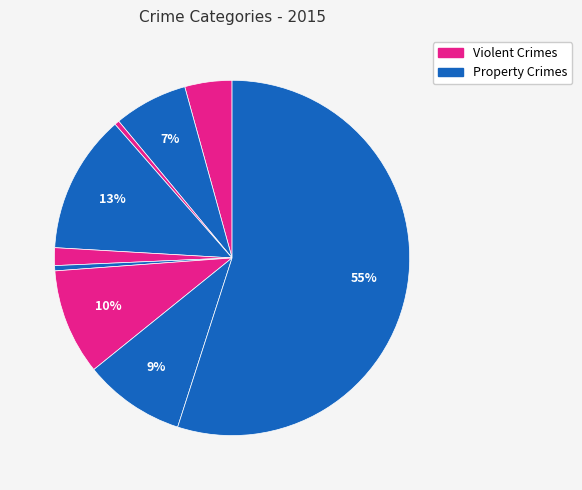

How many slices are in this pie chart?

9